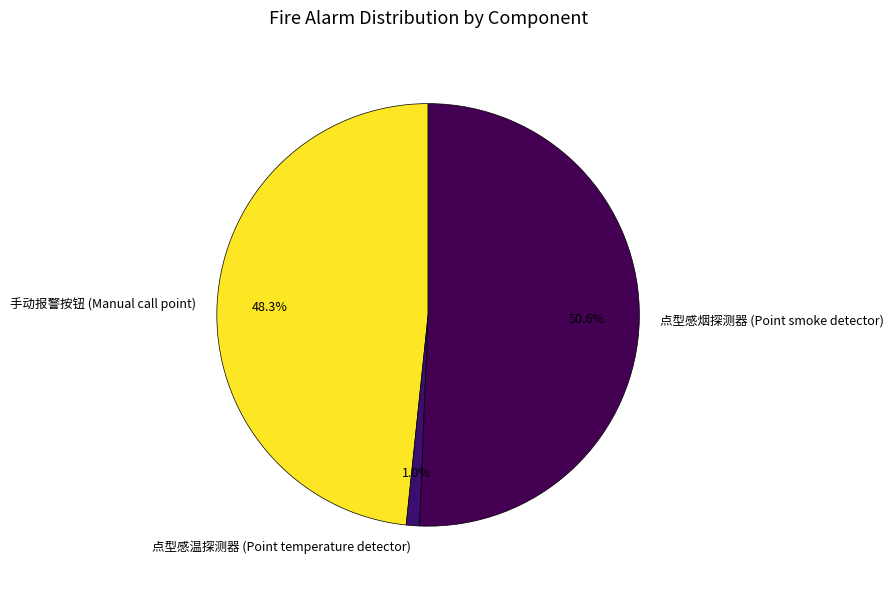

Does 手动报警按钮 (Manual call point) account for over 50% of the chart?

No